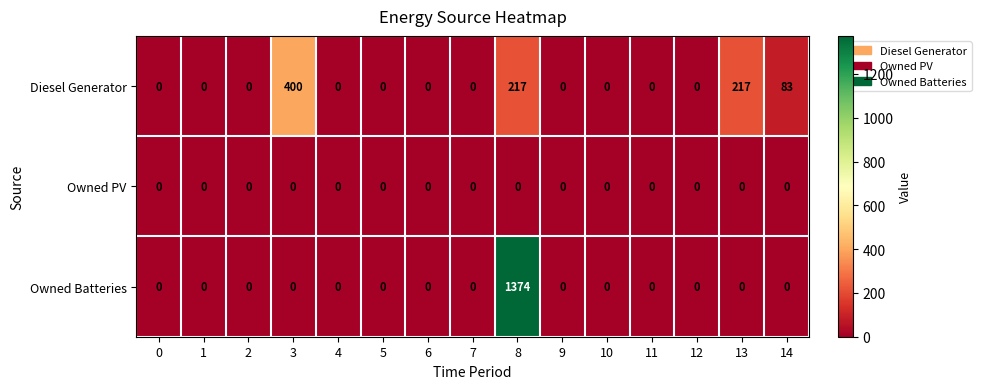

Which category has the highest value across all series?

8